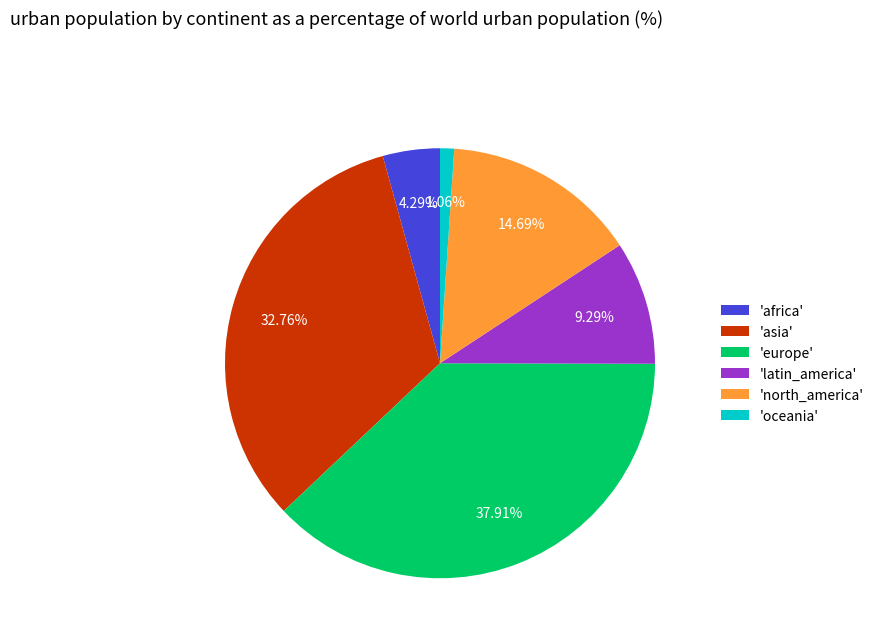

Do 'asia' and 'latin_america' together represent more than half of the pie?

No